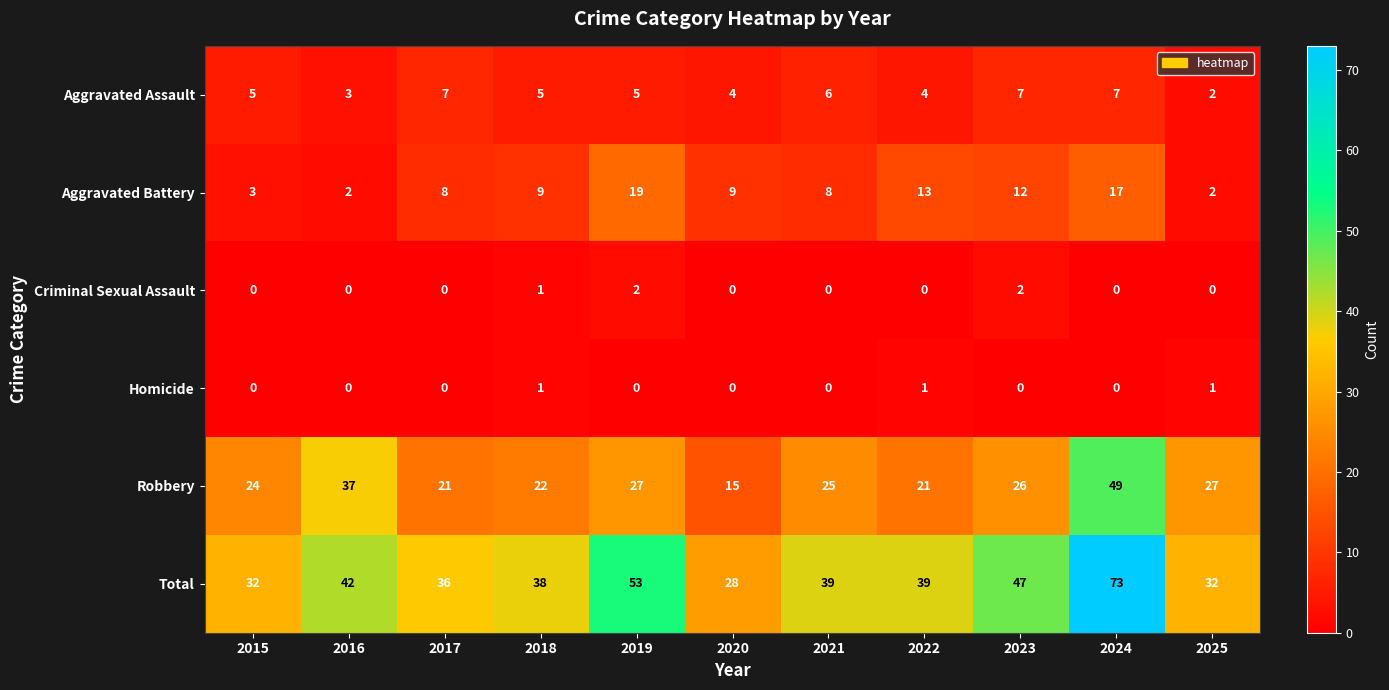

Which category has the highest value across all series?

2024